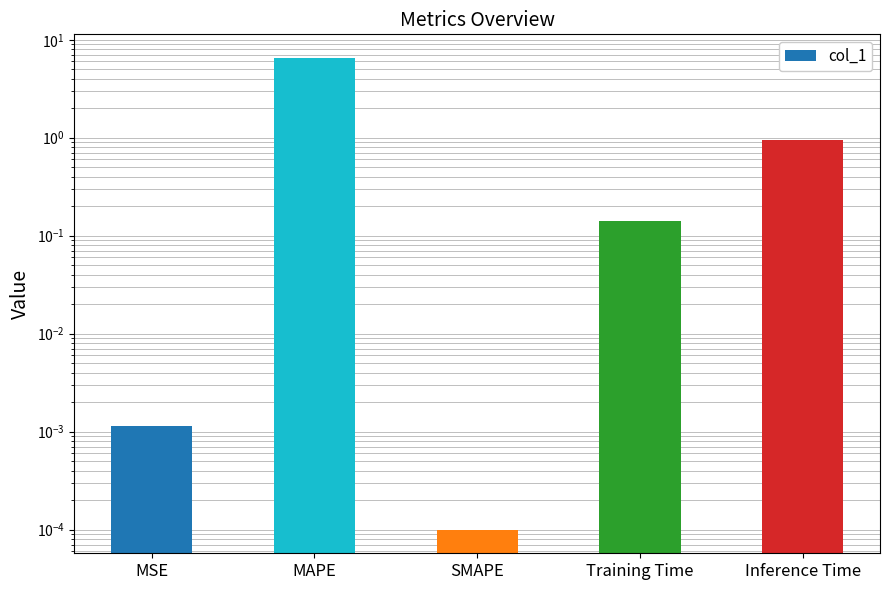

List the labels in order of value, smallest first.

SMAPE, MSE, Training Time, Inference Time, MAPE